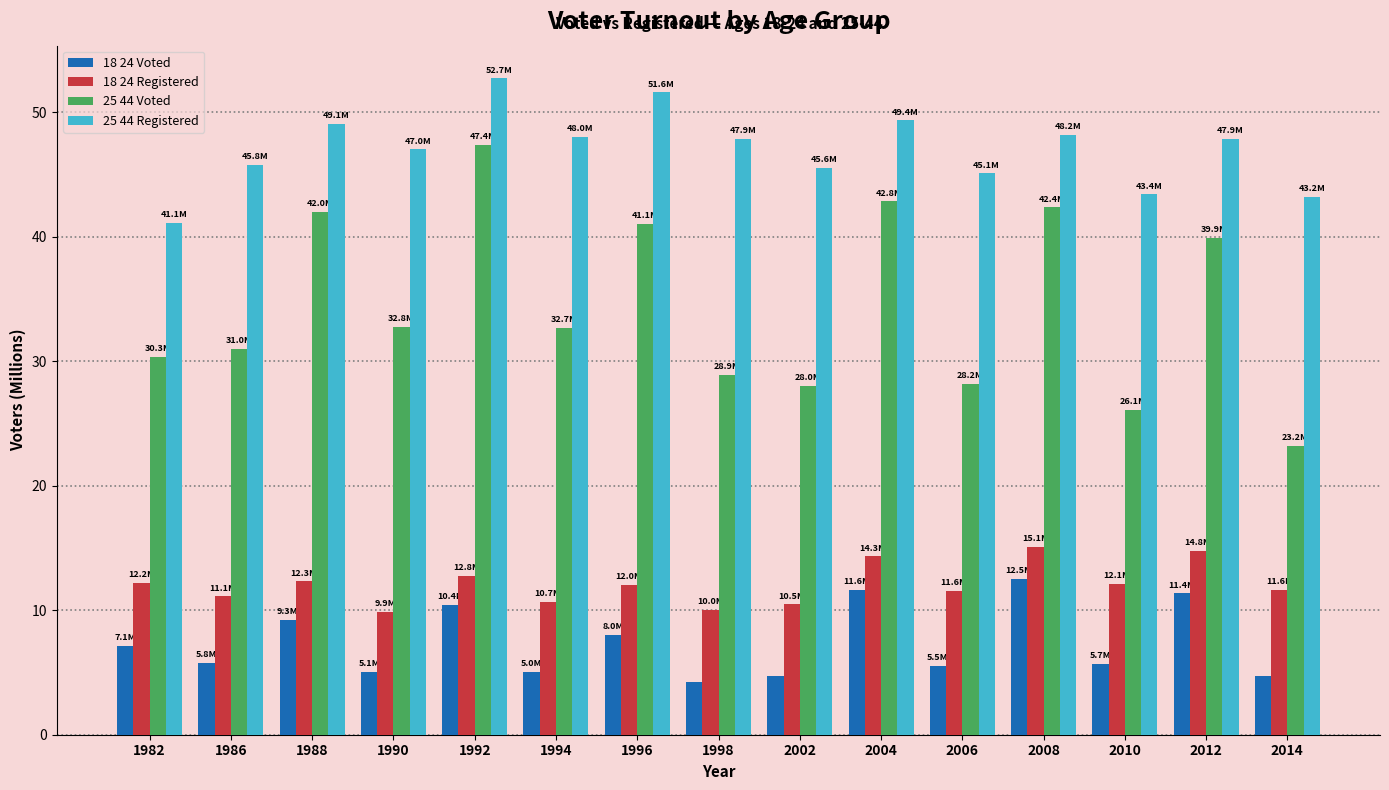

What is the difference between the 18 24 Registered values at 2002 and 1998?

0.5